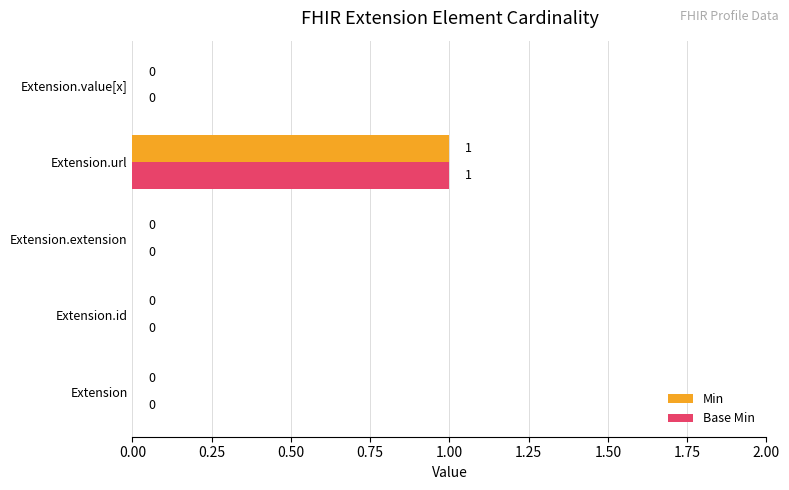

Is it true that Min equals 0 at Extension?

True